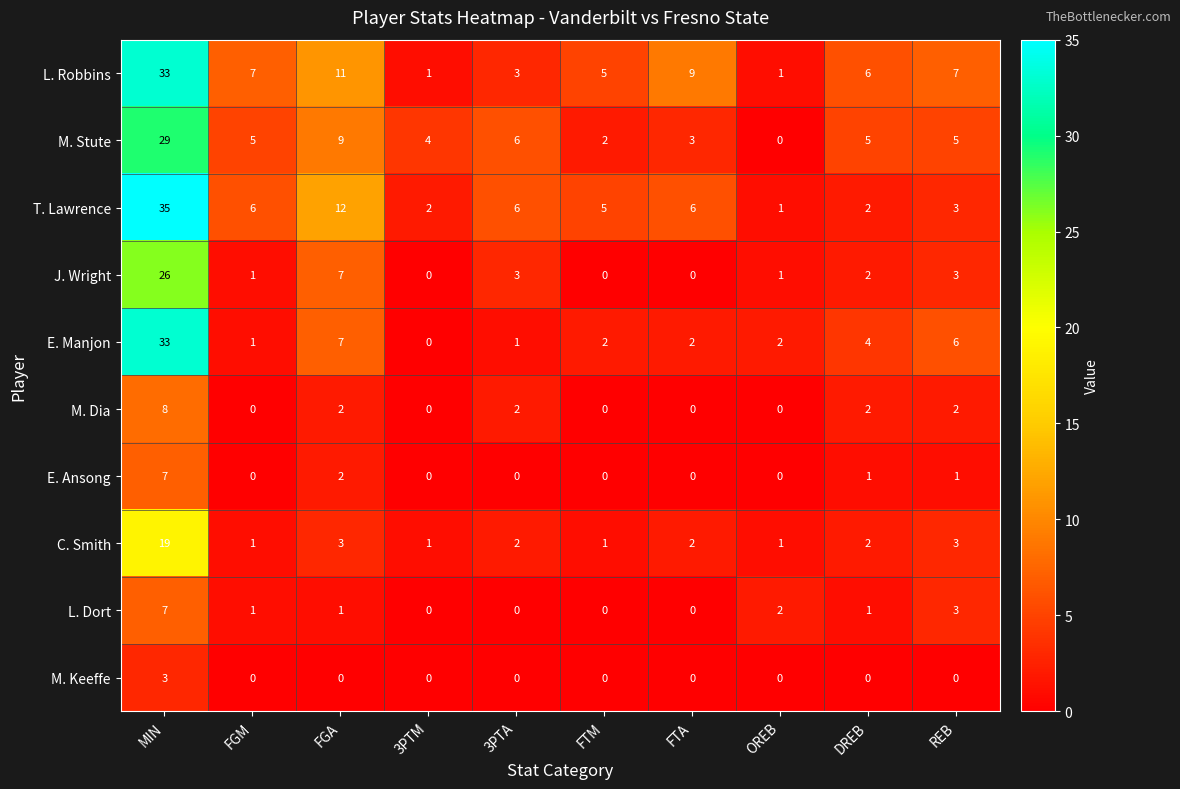

The T. Lawrence series shows 35 at MIN. True or false?

True